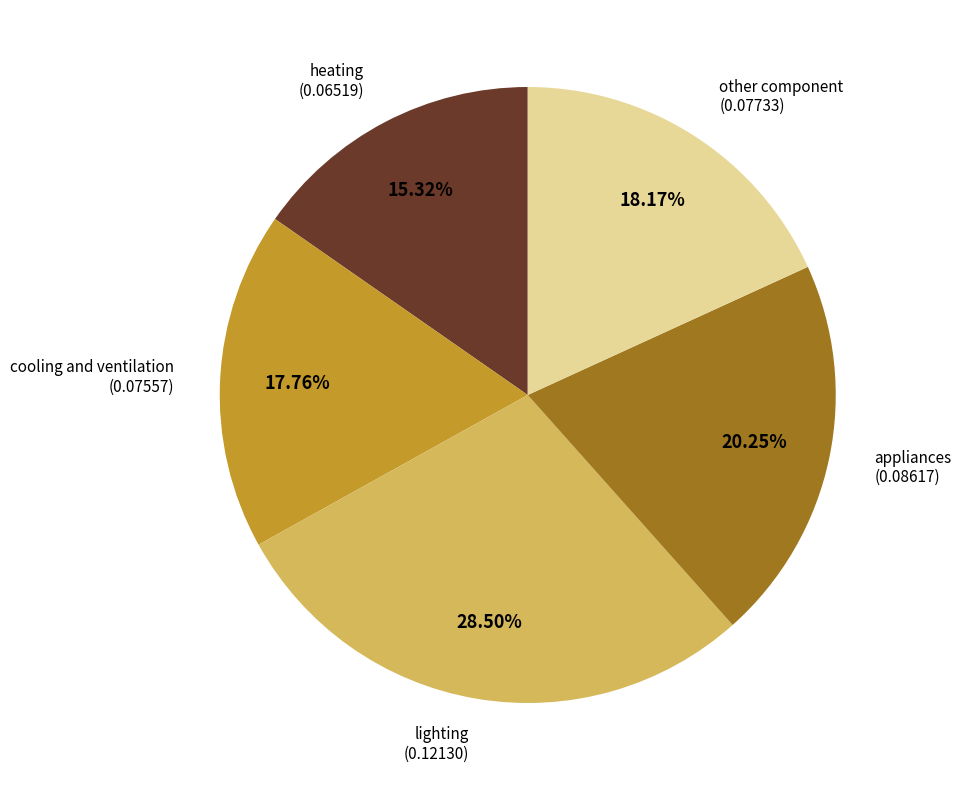

Is there a majority slice in this chart?

No